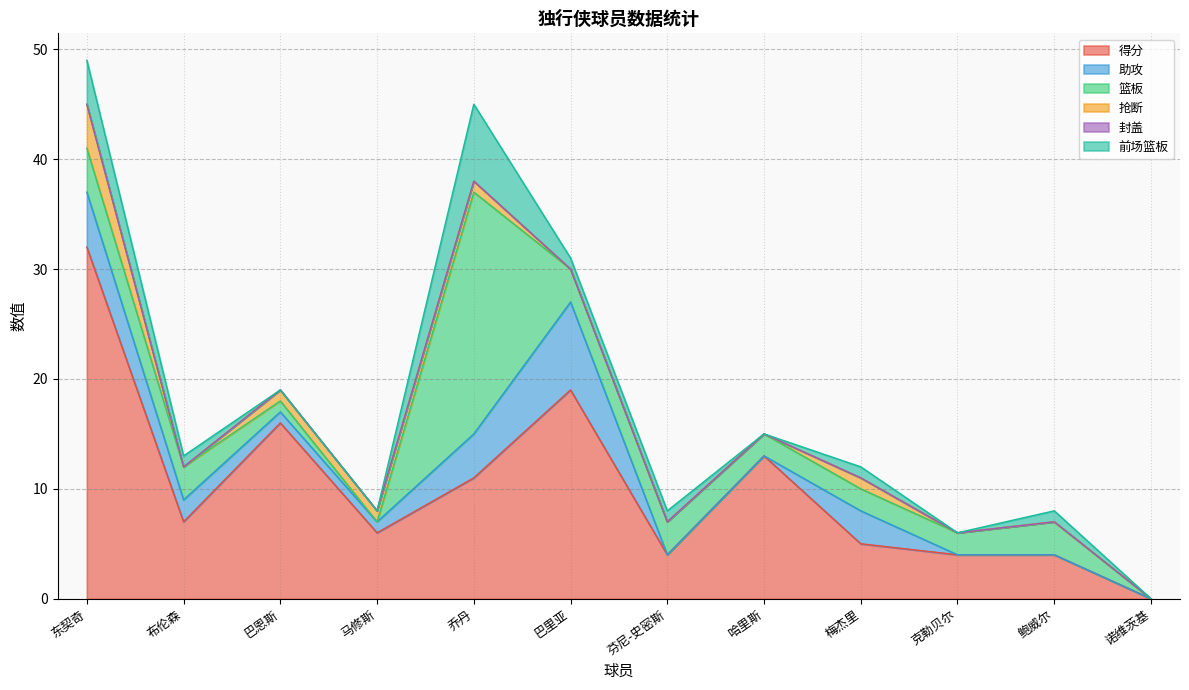

Count the 前场篮板 values in the range 0 to 1.

10